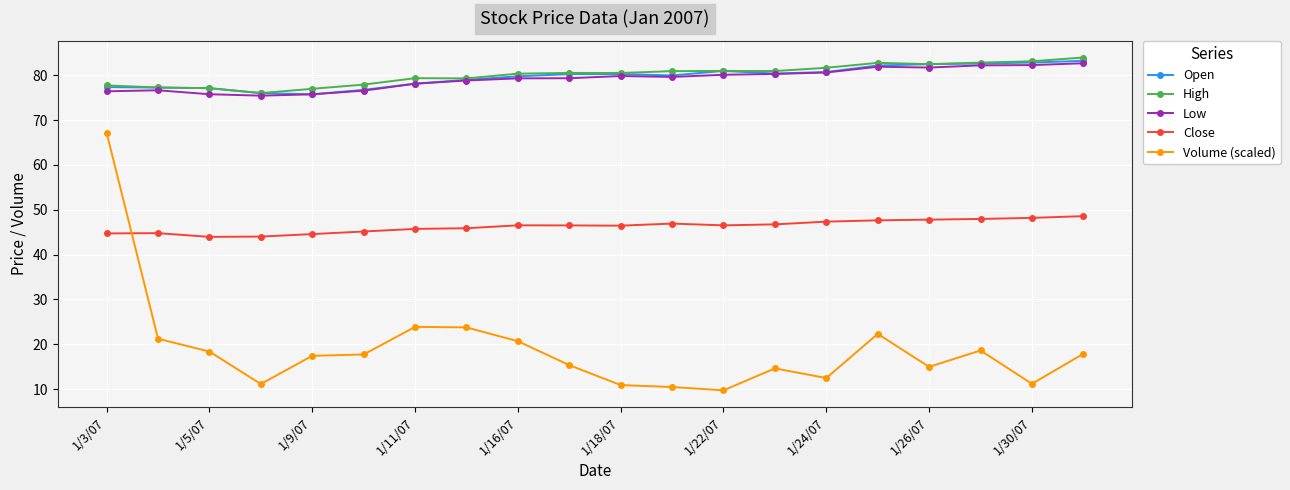

Which series has the largest range (max minus min)?

Volume (scaled)